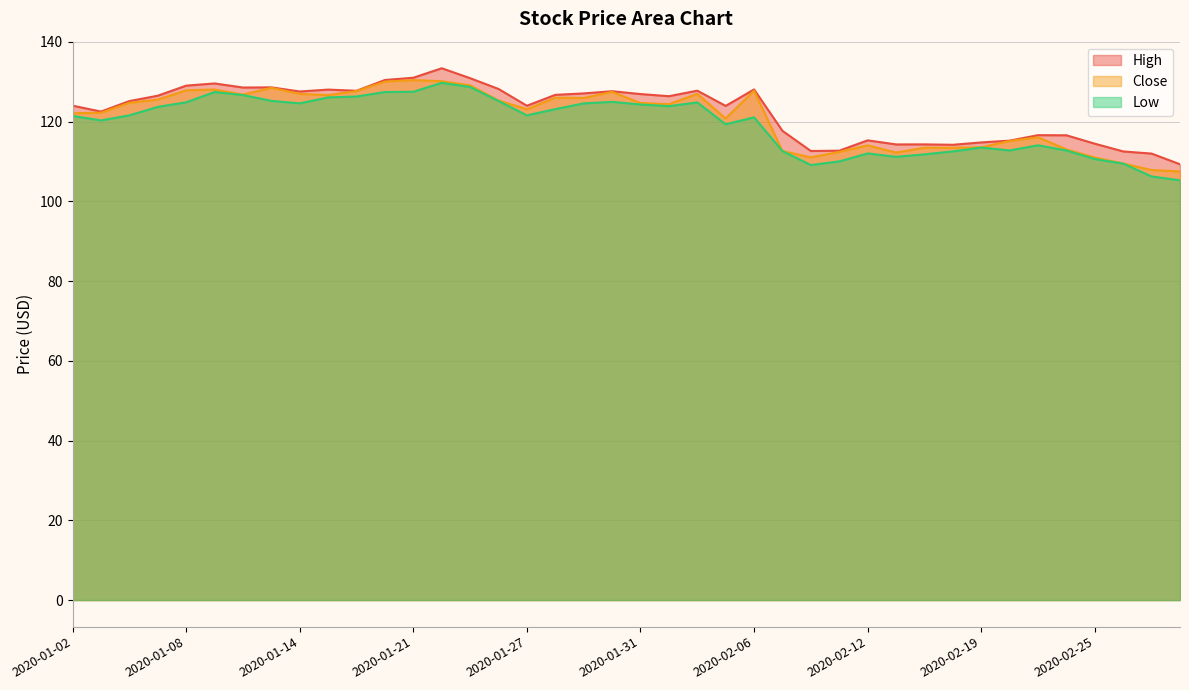

Which series has the largest total across all categories?

High